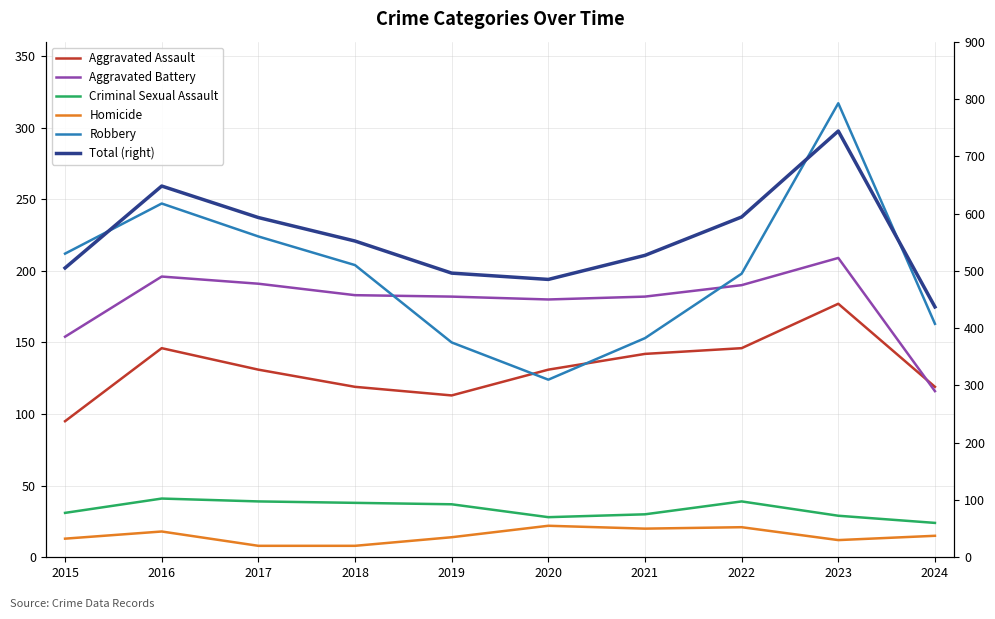

The value of Criminal Sexual Assault at 2018 is 65. True or false?

False